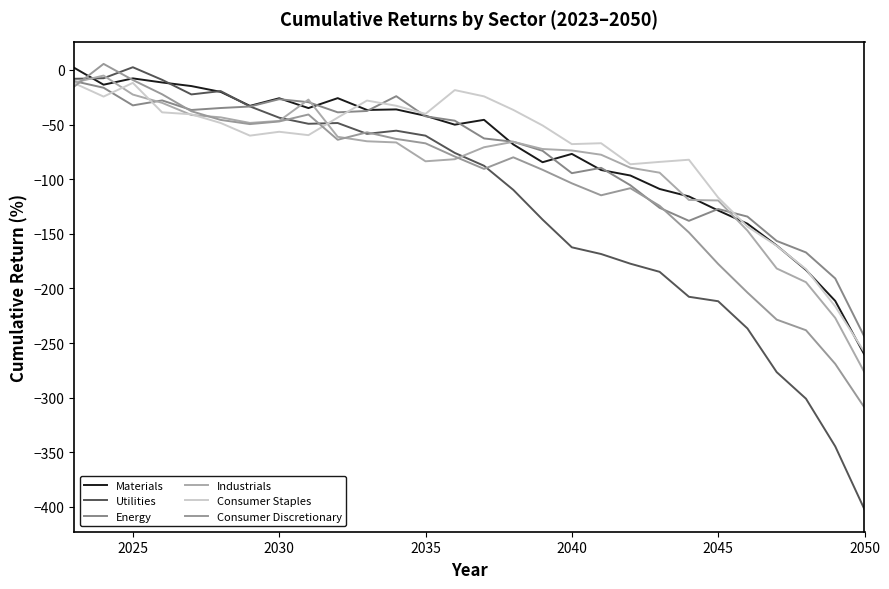

True or false: Energy has more than 0 interior local peaks.

True